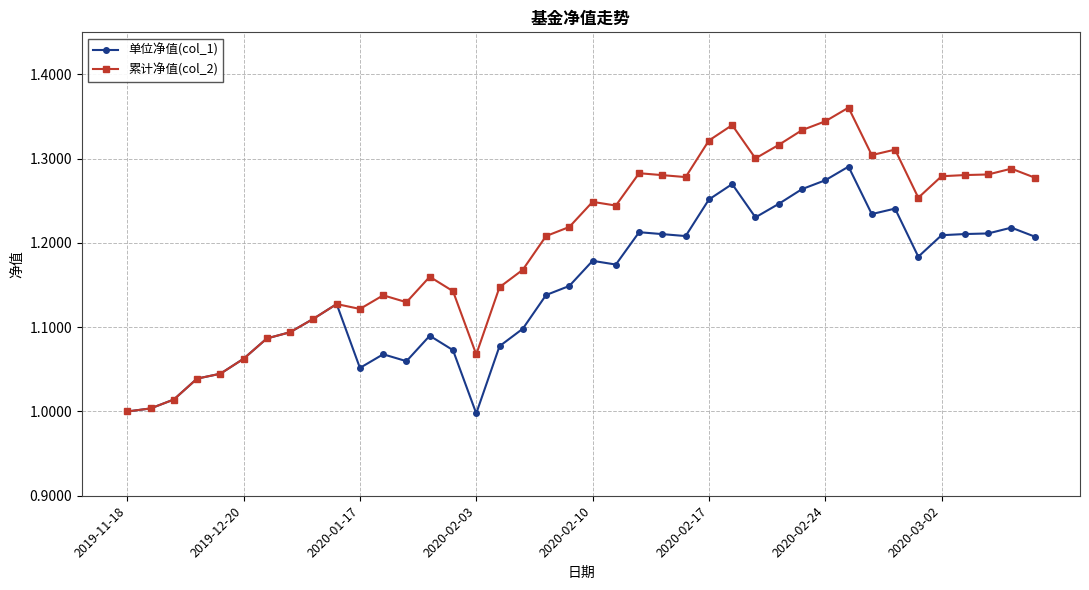

Is this an area chart (filled region under the line)?

No